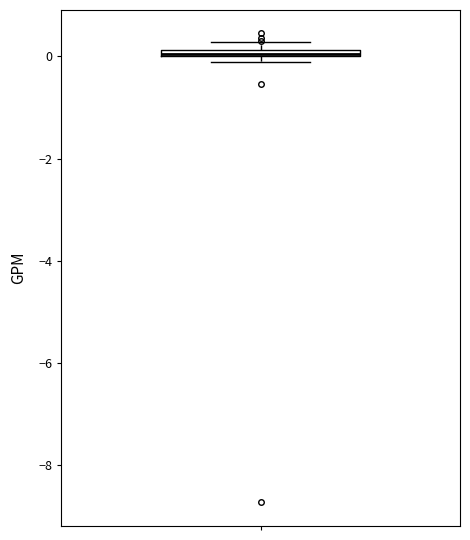

Where is the upper edge of the box on the y-axis? The values are not printed on the chart, so give them approximately, as read against the axis.

0.2